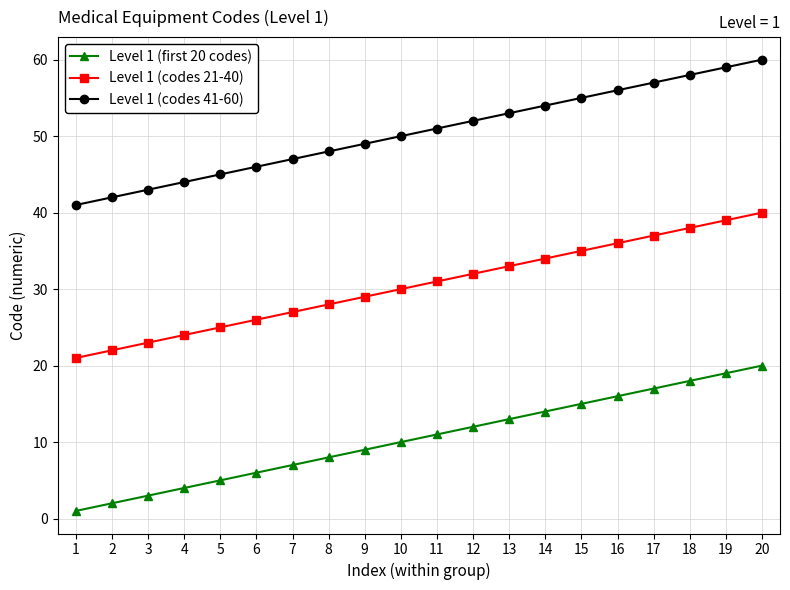

Is the value of Level 1 (codes 21-40) at 13 greater than the value of Level 1 (first 20 codes) at 2?

Yes